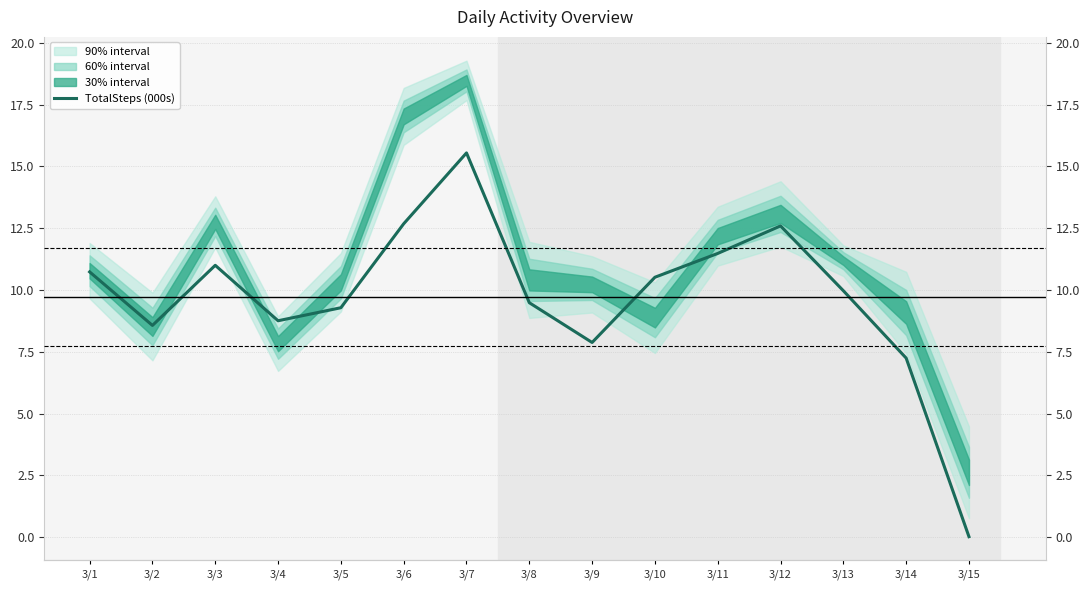

Which category has the highest value across all series?

3/7